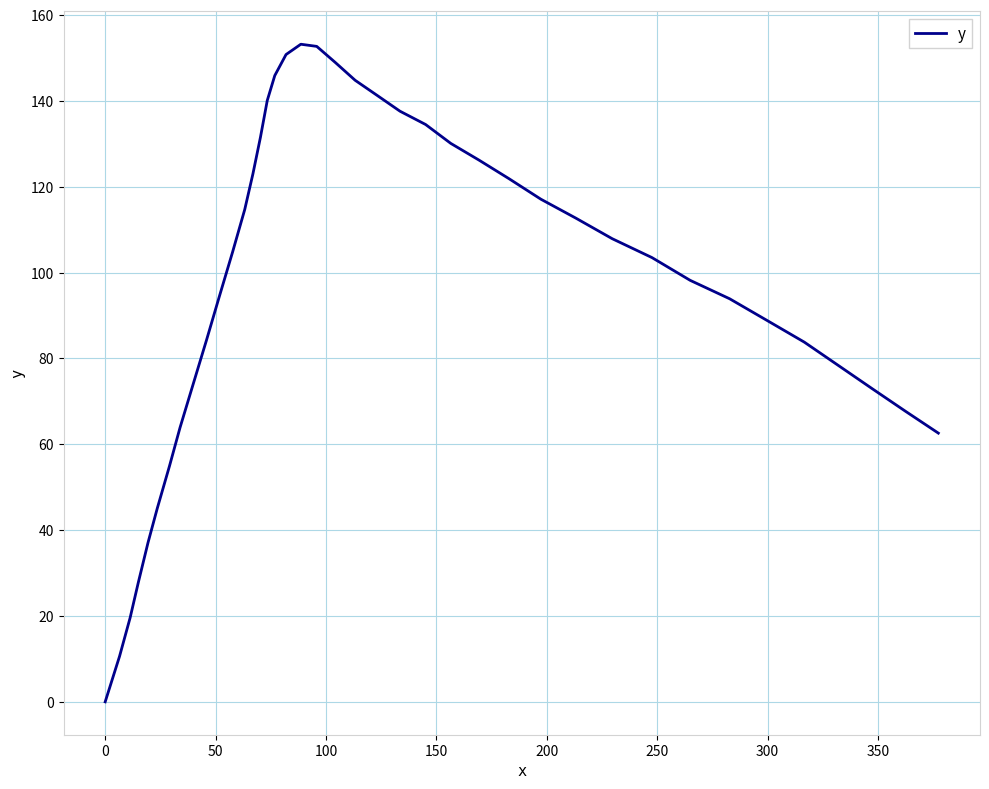

What is the greatest value displayed?

153.2